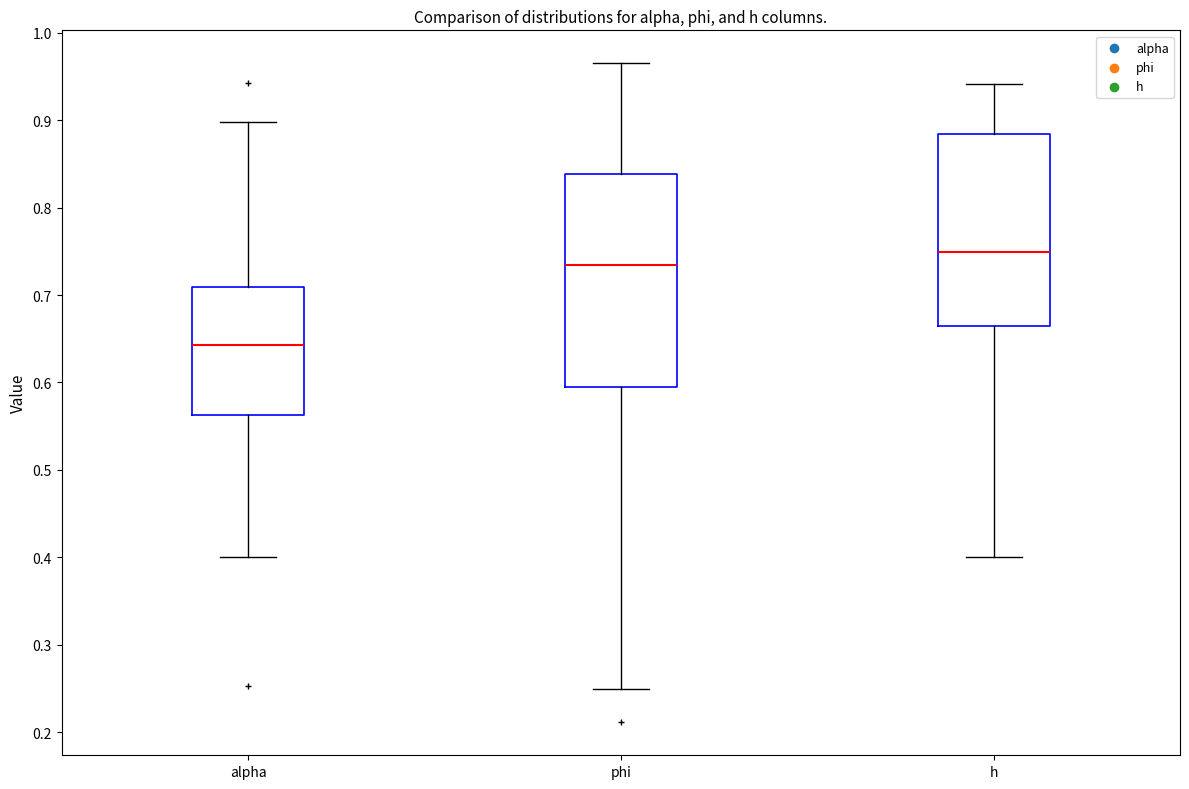

Reading left to right, transcribe this box plot: for each box, give where its median line is, the range the box spans, and where its two whiskers end, as read against the y-axis. The values are not printed on the chart, so give them approximately, as read against the axis.

alpha: median 0.64, box 0.56 to 0.71, whiskers 0.40 to 0.90
phi: median 0.73, box 0.59 to 0.84, whiskers 0.25 to 0.97
h: median 0.75, box 0.66 to 0.88, whiskers 0.40 to 0.94